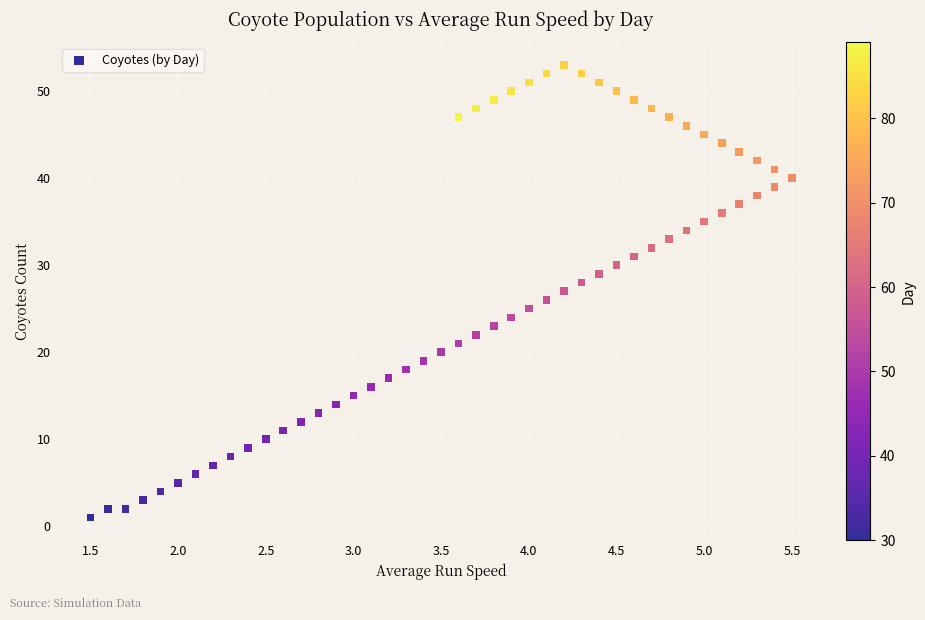

What is the range of Y values (max minus min)?

52